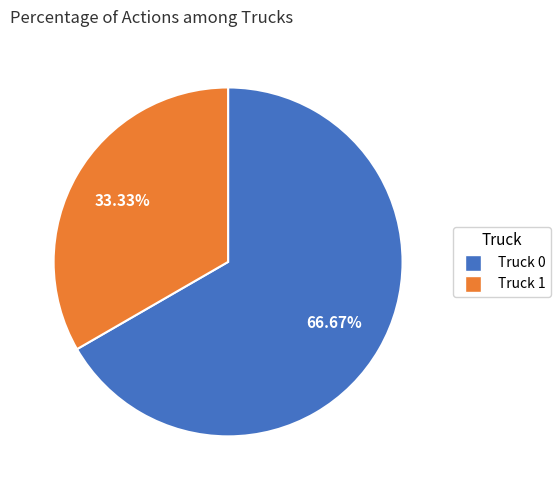

To the nearest percent, what is the difference between the largest and smallest slice percentages?

33%